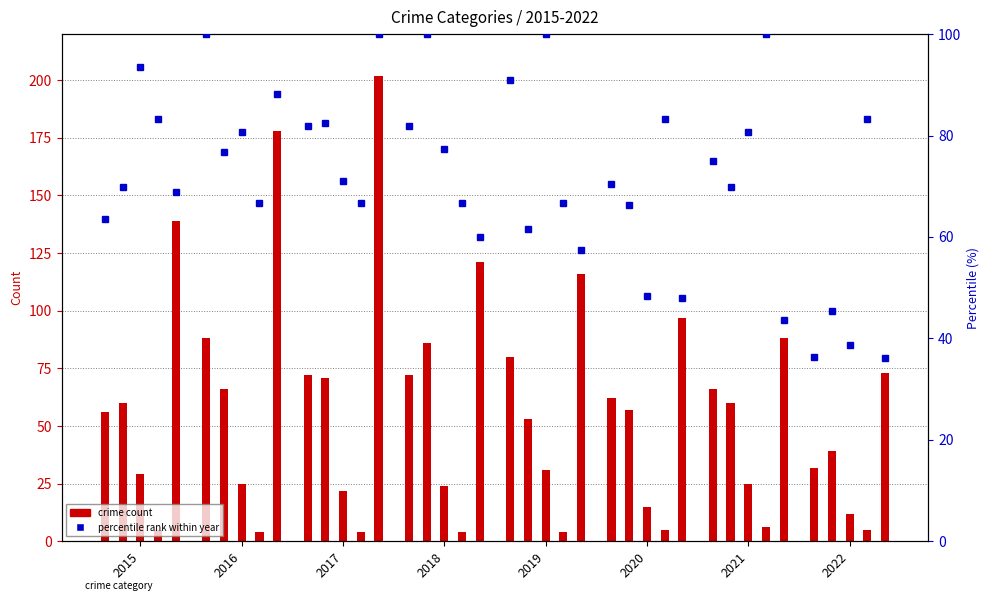

The Aggravated Battery series shows 22.6 at 2017. True or false?

False